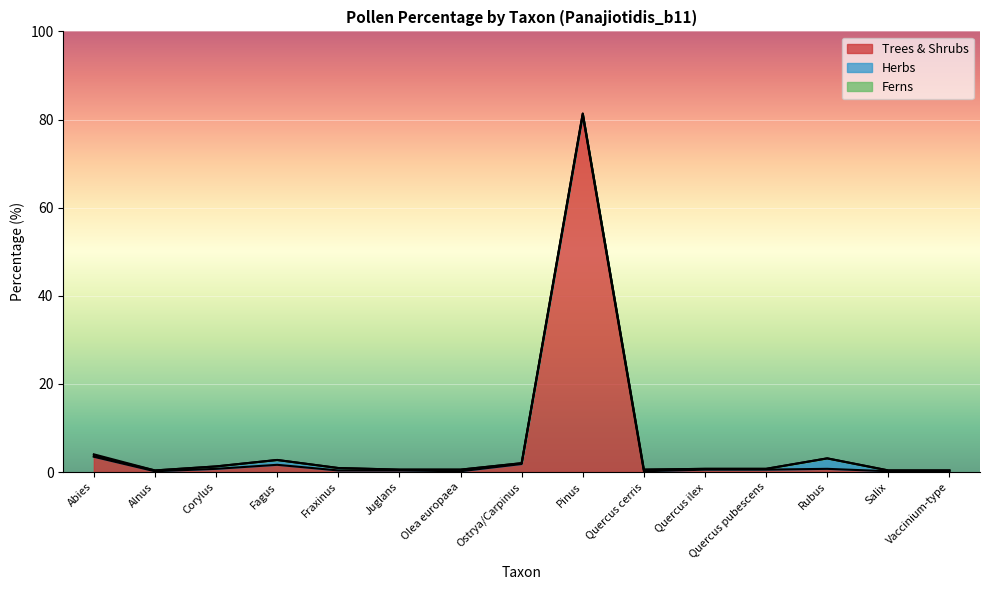

How many times do Ferns and Herbs cross each other?

1